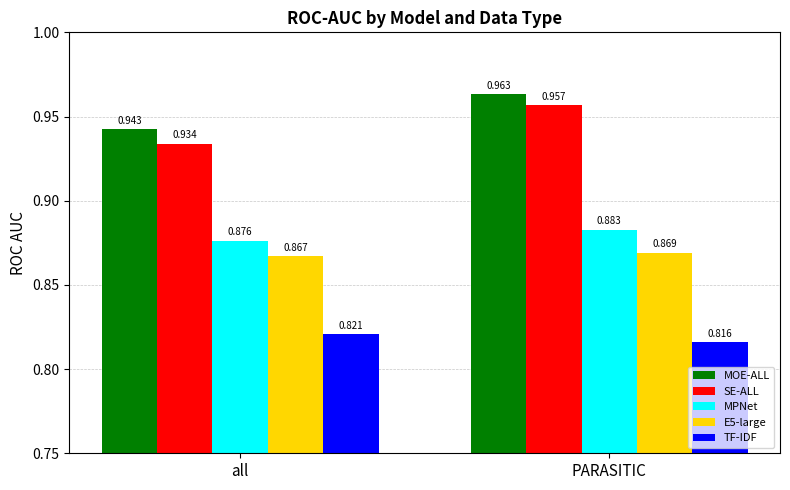

Which series changed the most between all and PARASITIC?

SE-ALL